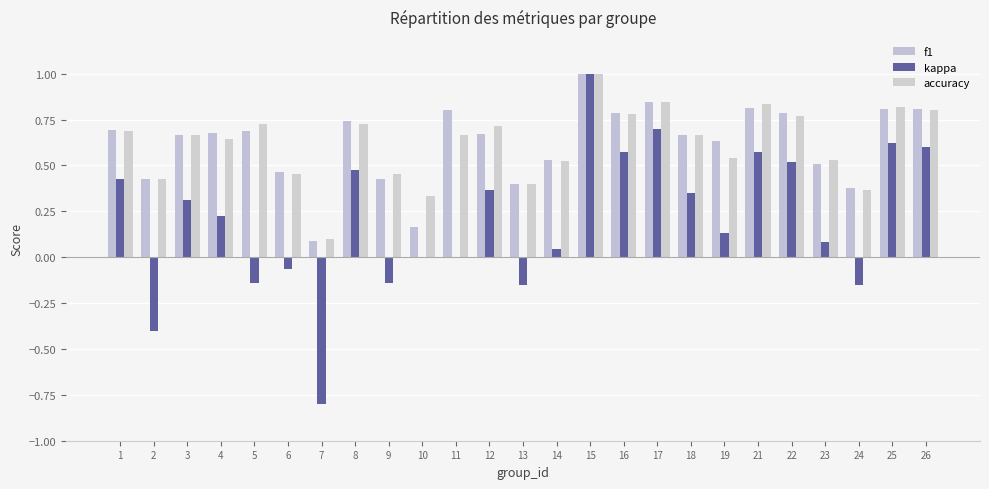

Where does the kappa series first go above 0?

1